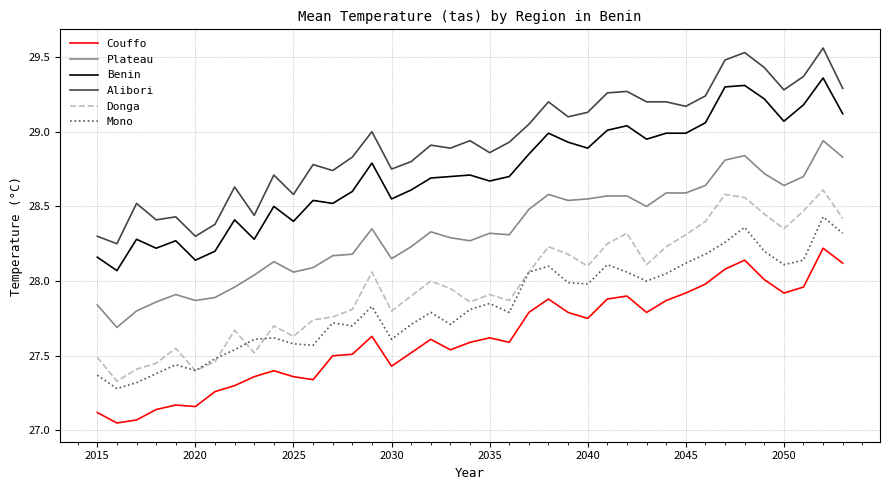

List the series in order of their peak value, lowest first.

Couffo, Mono, Donga, Plateau, Benin, Alibori